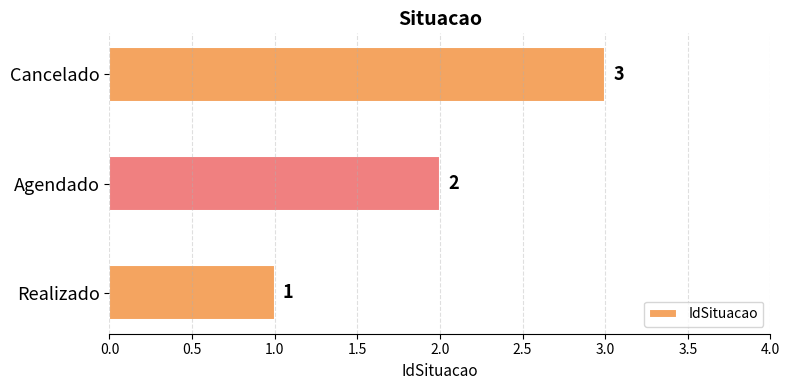

What is the sum of the values at Realizado and Cancelado?

4